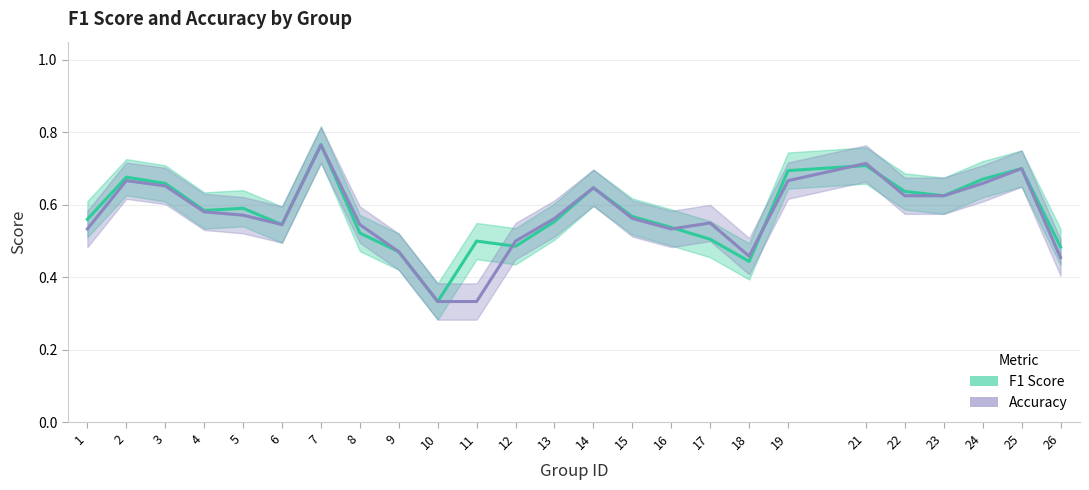

Is the value of Accuracy at 13 greater than the value of F1 Score at 19?

No